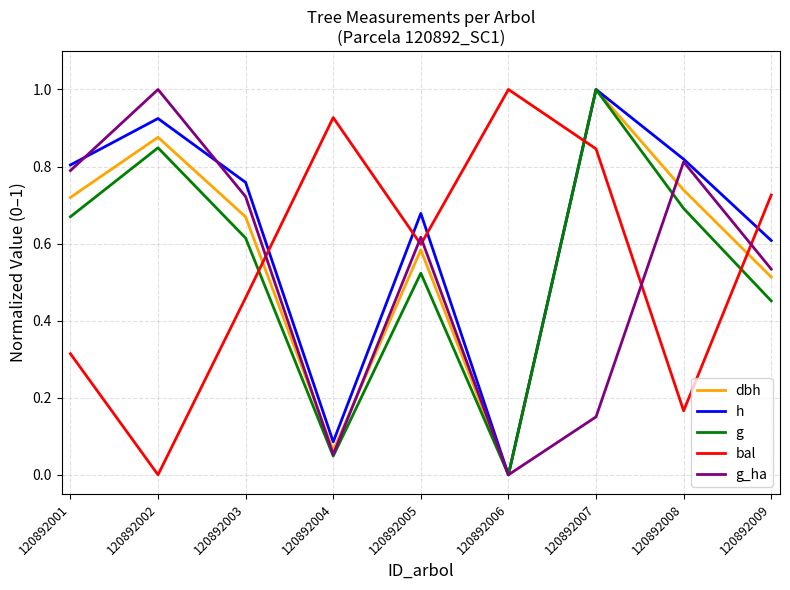

Is it true that h equals 0.7 at 120892005?

True